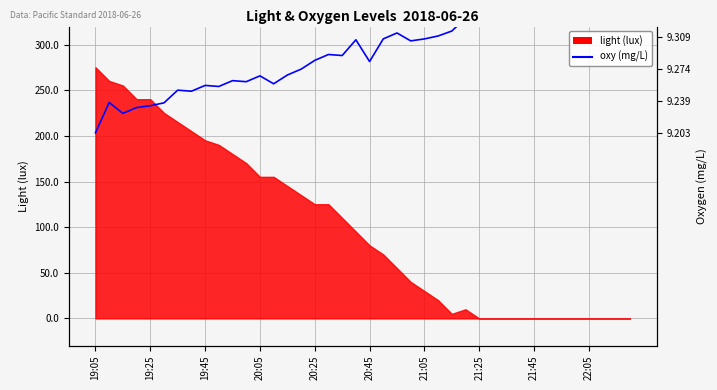

How many categories are shown in the chart?

40